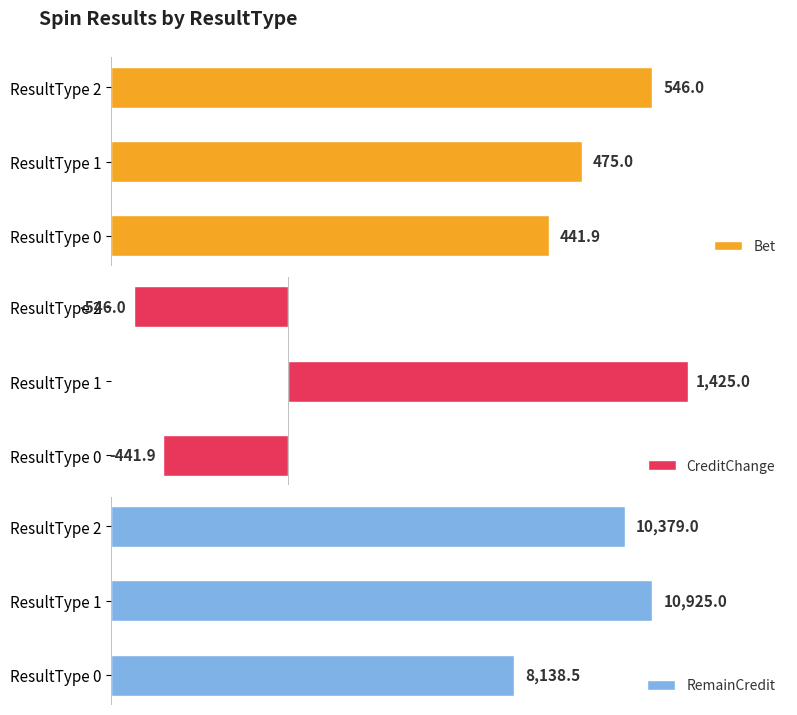

True or false: RemainCredit has a value of 19242.7 at ResultType 1.

False